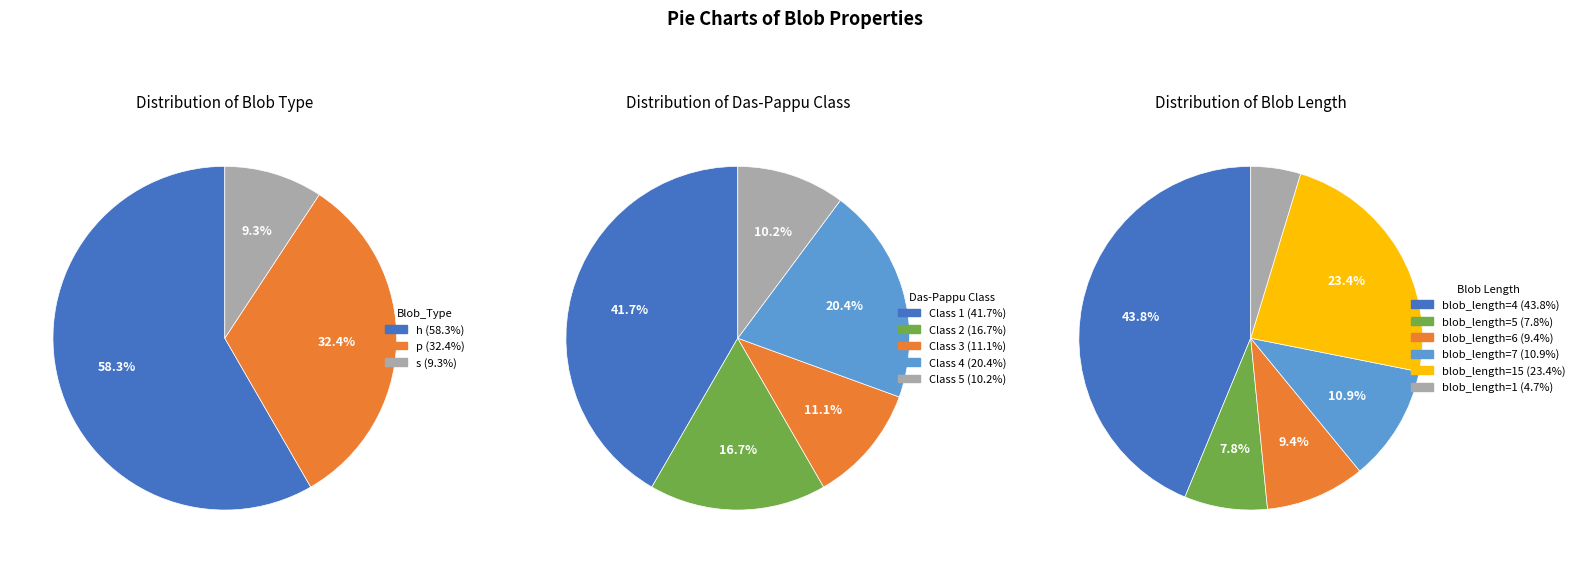

Which series has the widest spread of values?

Blob_Type